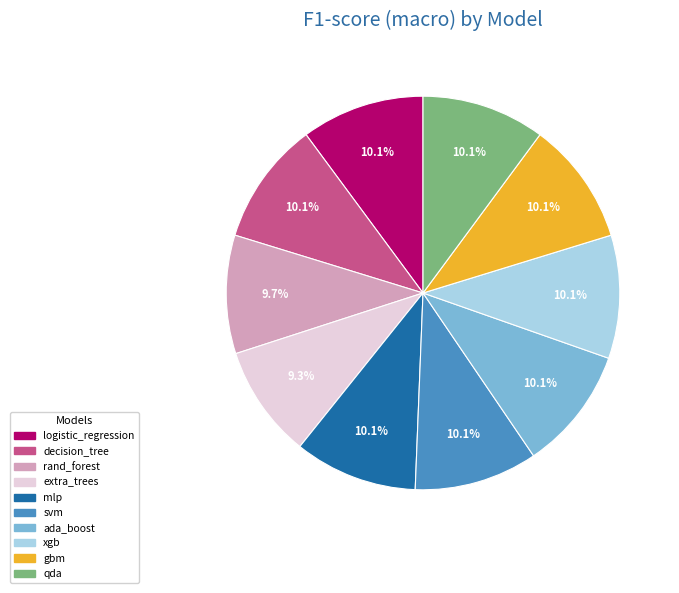

What is the ratio of the value at decision_tree to the value at mlp?

1.0